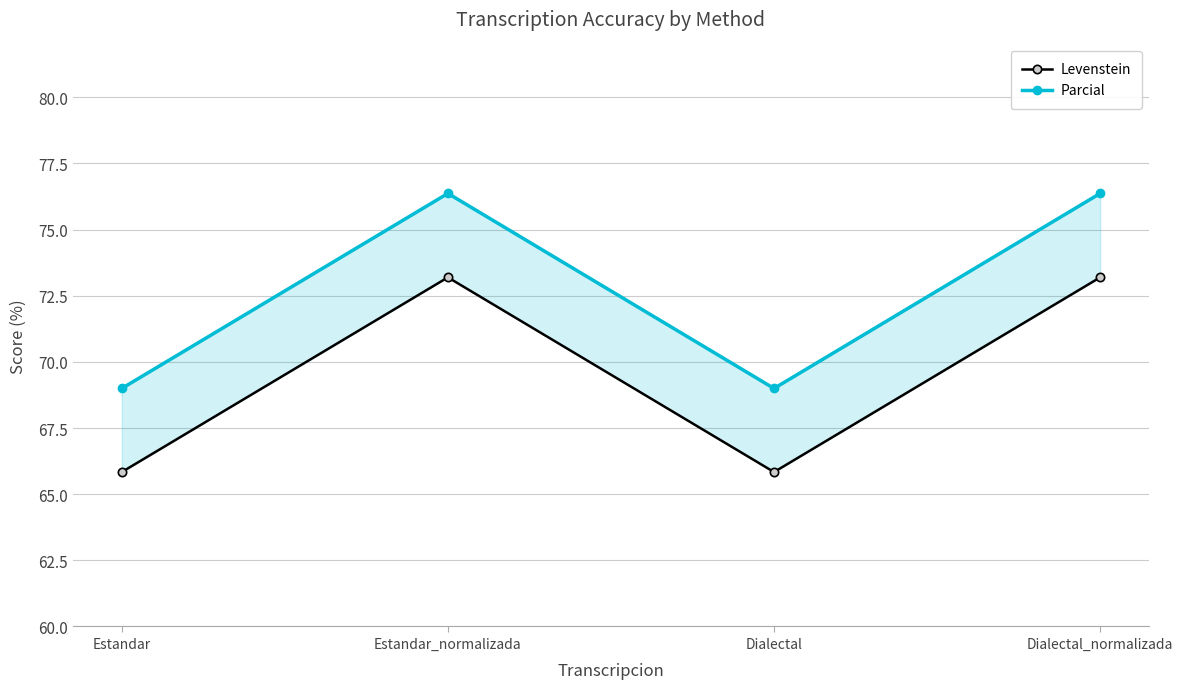

How many interior local valleys does the Levenstein series have?

1